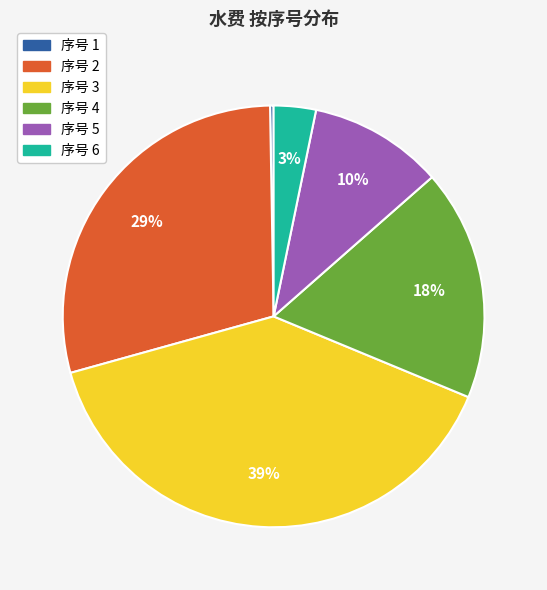

To the nearest percent, what is the average slice percentage?

17%